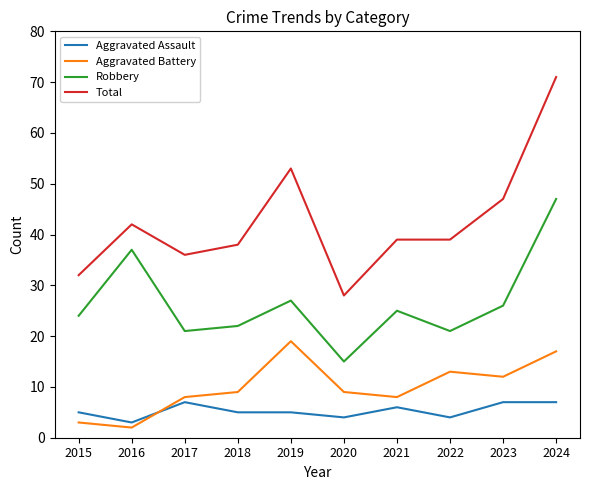

Read the Robbery value at 2022.

21